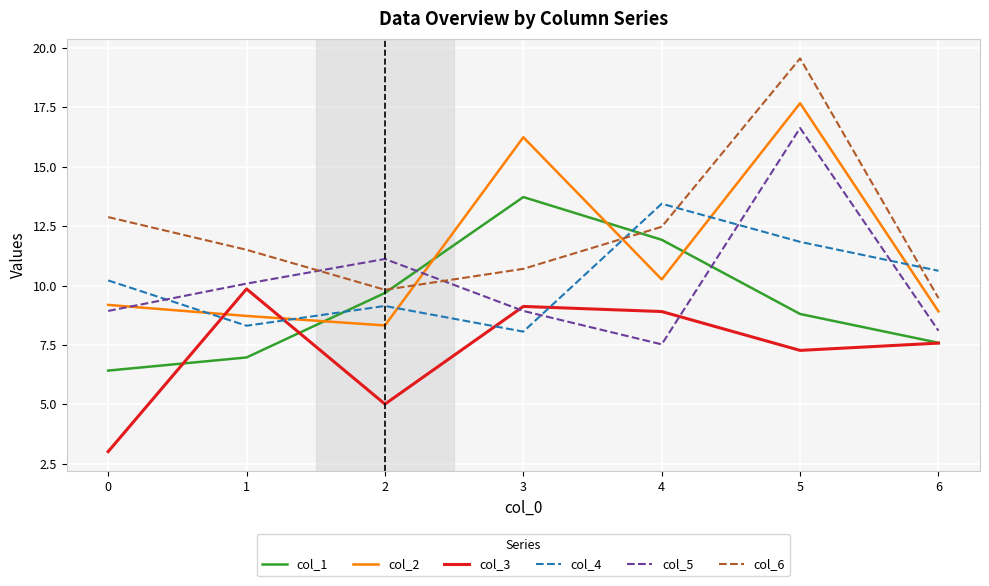

How many interior local valleys does the col_3 series have?

2